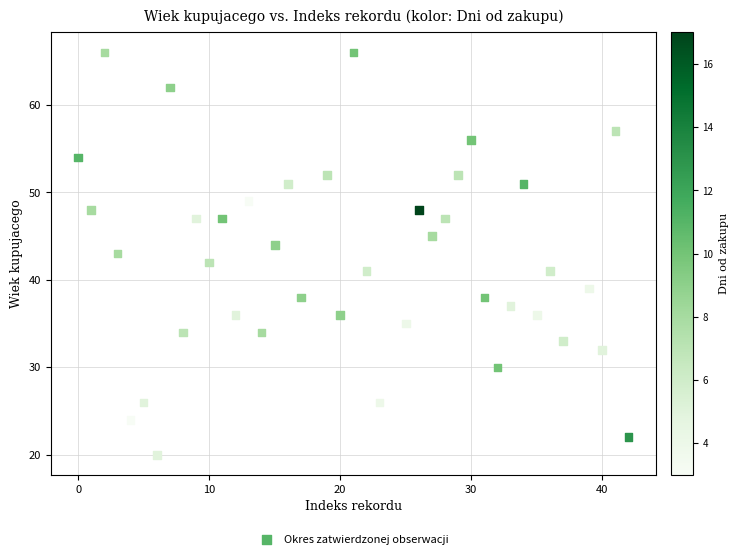

What is the range of Y values (max minus min)?

46